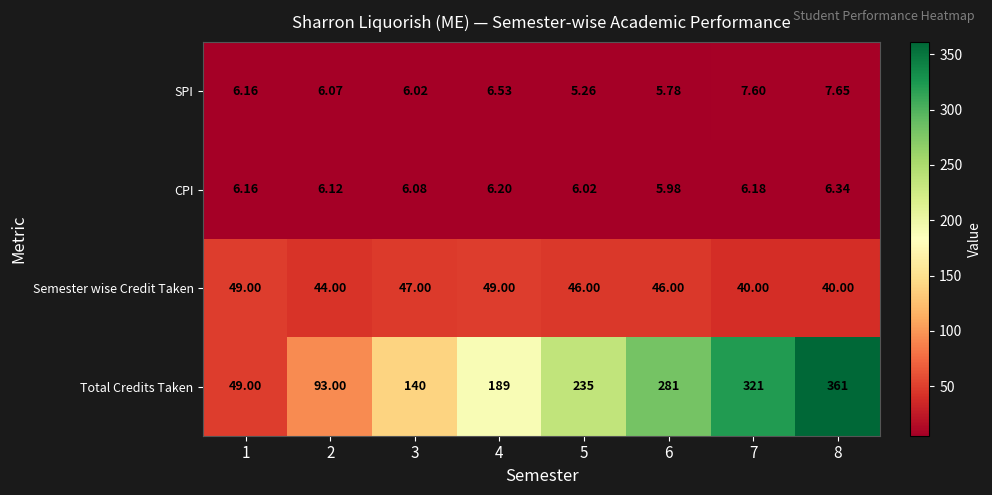

Rank the series by their maximum value, from lowest to highest.

CPI, SPI, Semester wise Credit Taken, Total Credits Taken